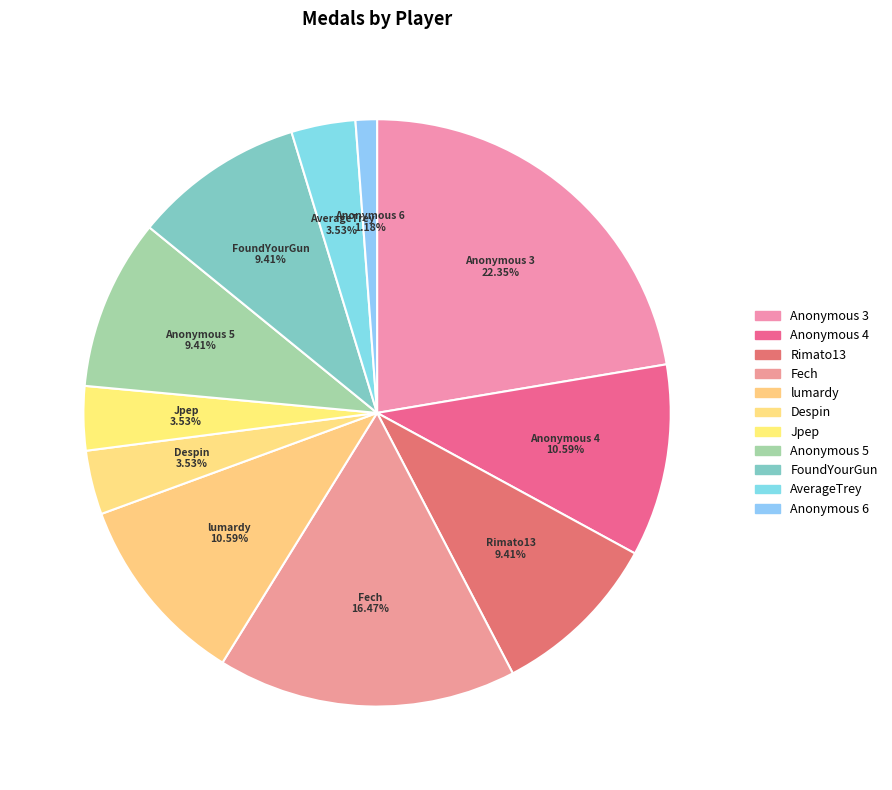

Rank the categories by value from lowest to highest.

Anonymous 6, Despin, Jpep, AverageTrey, Rimato13, Anonymous 5, FoundYourGun, Anonymous 4, lumardy, Fech, Anonymous 3